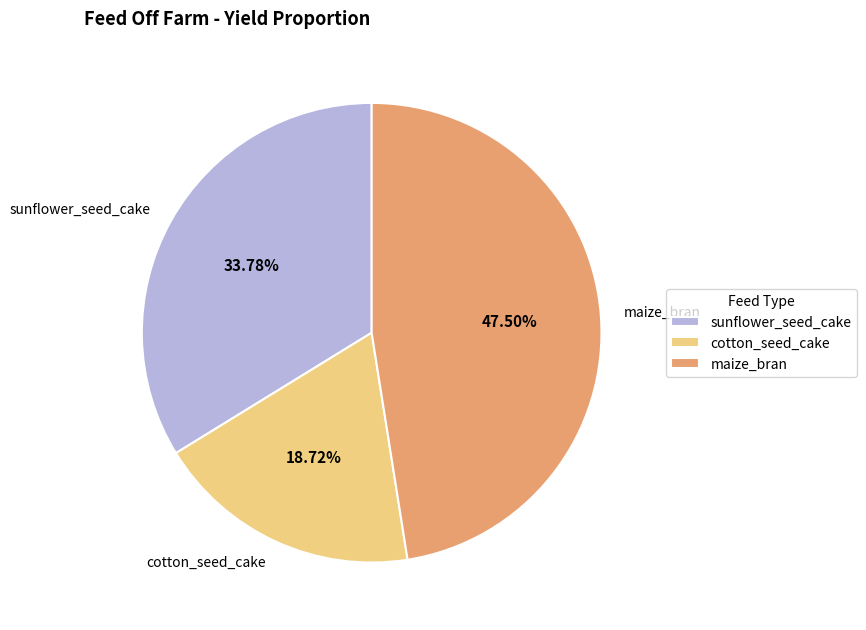

To the nearest percent, what is the average slice percentage?

33%